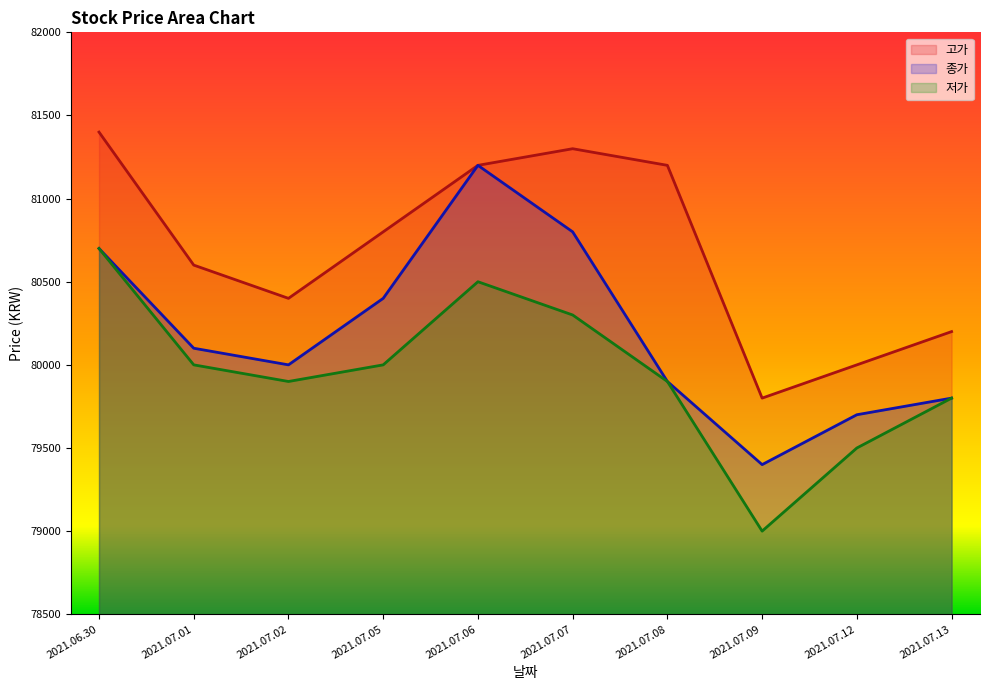

Where is the first local maximum for 종가?

2021.07.06